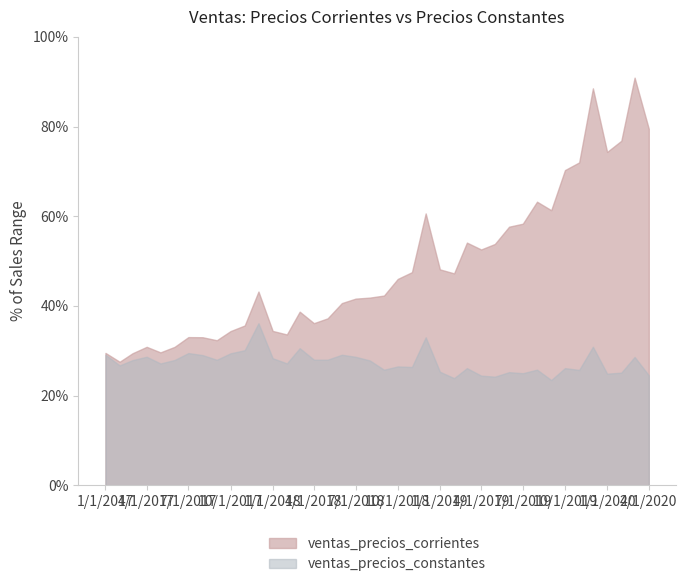

Reading left to right, list all the values displayed in this chart.

ventas_precios_corrientes: 01/01/2017=27858.9	01/02/2017=25994.2	01/03/2017=27780.0	01/04/2017=29134.3	01/05/2017=27969.0	01/06/2017=29132.7	01/07/2017=31182.3	01/08/2017=31154.9	01/09/2017=30521.5	01/10/2017=32446.0	01/11/2017=33629.0	01/12/2017=40766.3	01/01/2018=32479.2	01/02/2018=31736.8	01/03/2018=36531.3	01/04/2018=34113.7	01/05/2018=35133.1	01/06/2018=38338.2	01/07/2018=39278.4	01/08/2018=39491.9	01/09/2018=39925.5	01/10/2018=43420.3	01/11/2018=44849.4	01/12/2018=57204.0	01/01/2019=45433.6	01/02/2019=44592.1	01/03/2019=51065.7	01/04/2019=49621.4	01/05/2019=50778.3	01/06/2019=54413.4	01/07/2019=55044.5	01/08/2019=59672.1	01/09/2019=57885.3	01/10/2019=66325.6	01/11/2019=67943.7	01/12/2019=83524.6	01/01/2020=70145.0	01/02/2020=72494.4	01/03/2020=85778.0	01/04/2020=75009.6
ventas_precios_constantes: 01/01/2017=27477.3	01/02/2017=25223.4	01/03/2017=26334.3	01/04/2017=27045.9	01/05/2017=25631.9	01/06/2017=26365.4	01/07/2017=27819.4	01/08/2017=27394.1	01/09/2017=26404.3	01/10/2017=27766.7	01/11/2017=28425.3	01/12/2017=34084.5	01/01/2018=26736.7	01/02/2018=25650.7	01/03/2018=28846.7	01/04/2018=26429.5	01/05/2018=26430.5	01/06/2018=27465.9	01/07/2018=27033.4	01/08/2018=26267.3	01/09/2018=24310.8	01/10/2018=25010.5	01/11/2018=24891.7	01/12/2018=31136.1	01/01/2019=23888.7	01/02/2019=22542.0	01/03/2019=24647.7	01/04/2019=23073.8	01/05/2019=22852.1	01/06/2019=23803.4	01/07/2019=23580.1	01/08/2019=24329.9	01/09/2019=22144.7	01/10/2019=24652.7	01/11/2019=24270.7	01/12/2019=29147.9	01/01/2020=23483.3	01/02/2020=23702.0	01/03/2020=26996.7	01/04/2020=23142.7